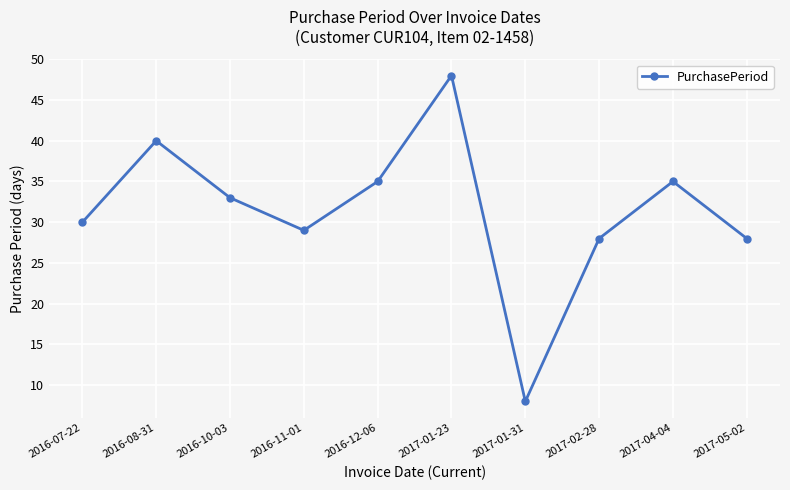

What is the average value?

31